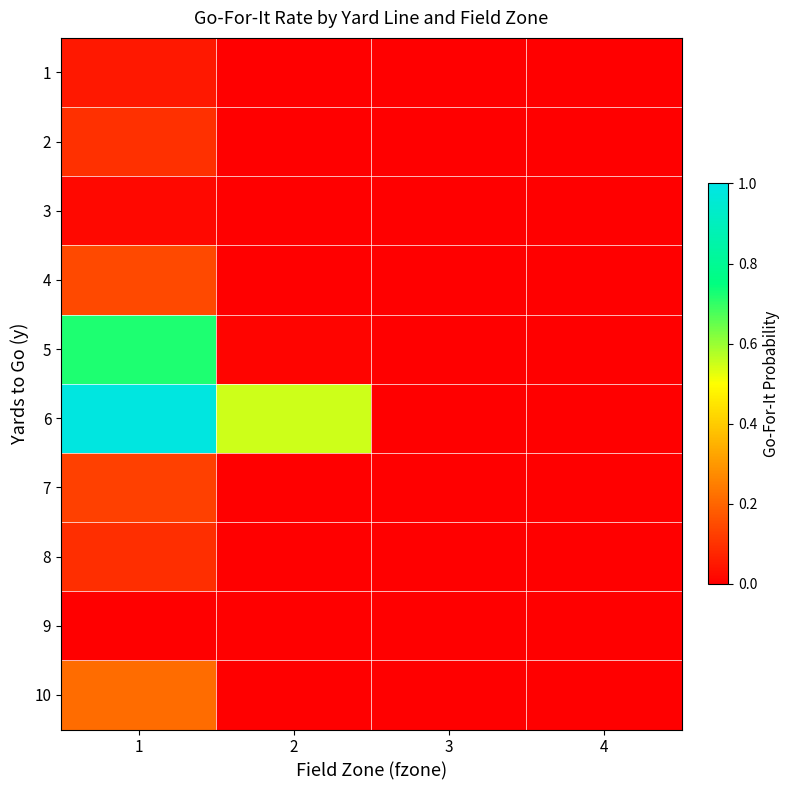

Reading left to right, transcribe all the data shown in this chart.

1: 1=0.0	2=0.0	3=0.0	4=0.0
2: 1=0.1	2=0.0	3=0.0	4=0.0
3: 1=0.0	2=0.0	3=0.0	4=0.0
4: 1=0.1	2=0.0	3=0.0	4=0.0
5: 1=0.7	2=0.0	3=0.0	4=0.0
6: 1=1.0	2=0.5	3=0.0	4=0.0
7: 1=0.1	2=0.0	3=0.0	4=0.0
8: 1=0.1	2=0.0	3=0.0	4=0.0
9: 1=0.0	2=0.0	3=0.0	4=0.0
10: 1=0.2	2=0.0	3=0.0	4=0.0